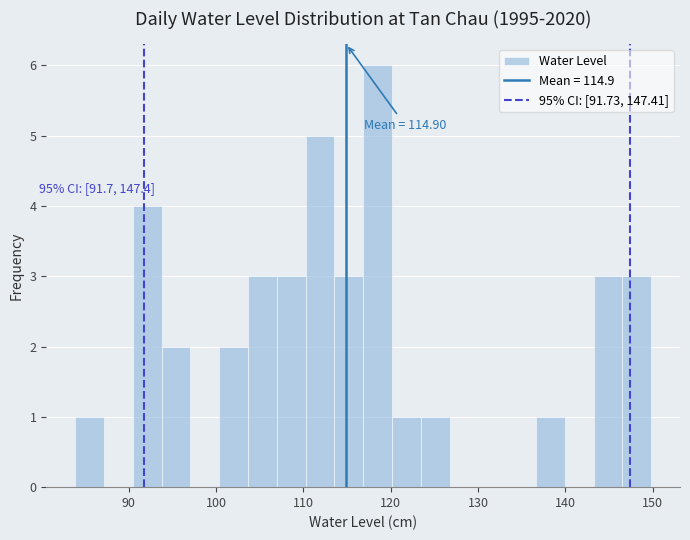

Read against the x-axis, roughly where is the centre of the tallest bar?

118